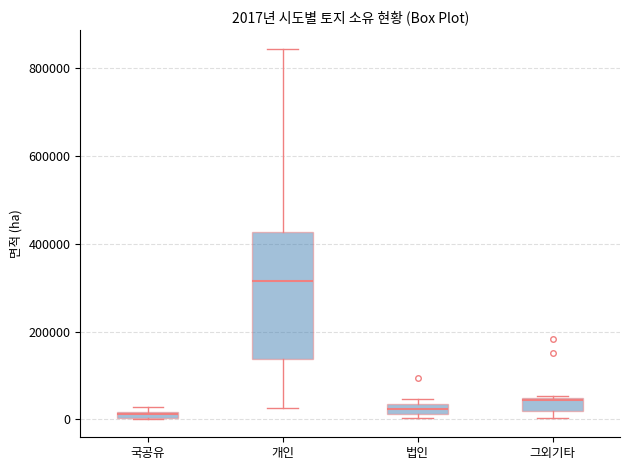

Comparing the boxes themselves (not the whiskers), which one is the tallest?

개인